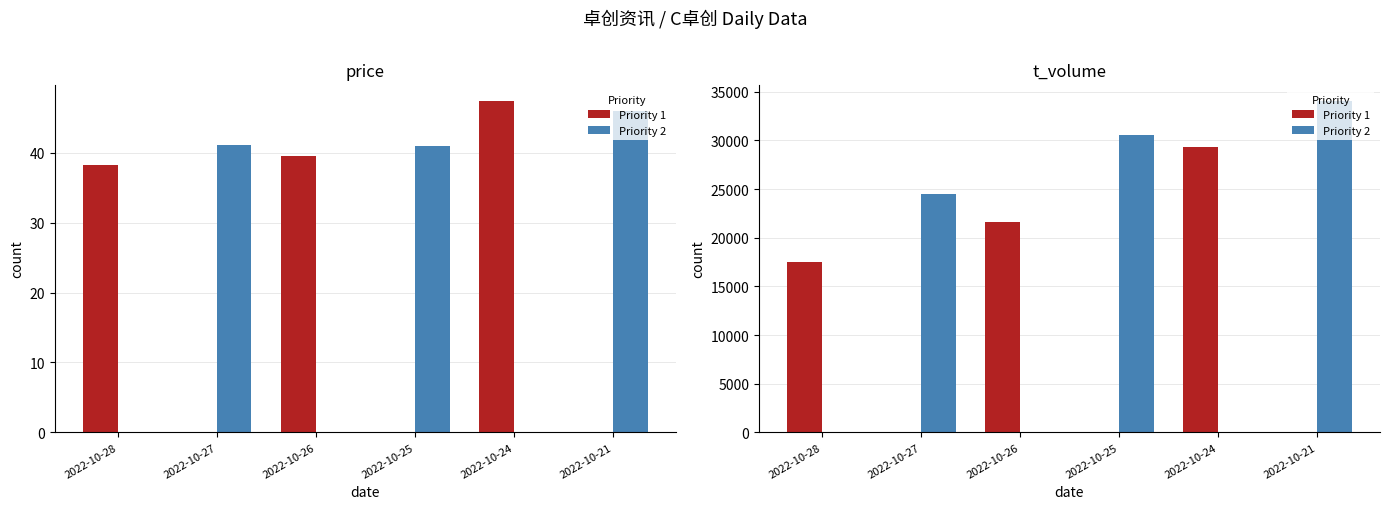

What is the sum of all Priority 2 values?

89130